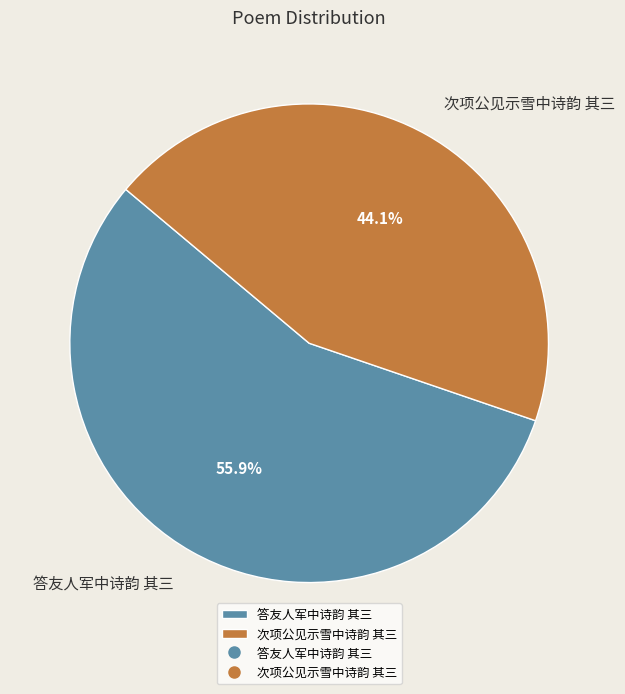

What is the ratio of the value at 答友人军中诗韵 其三 to the value at 次项公见示雪中诗韵 其三?

1.3